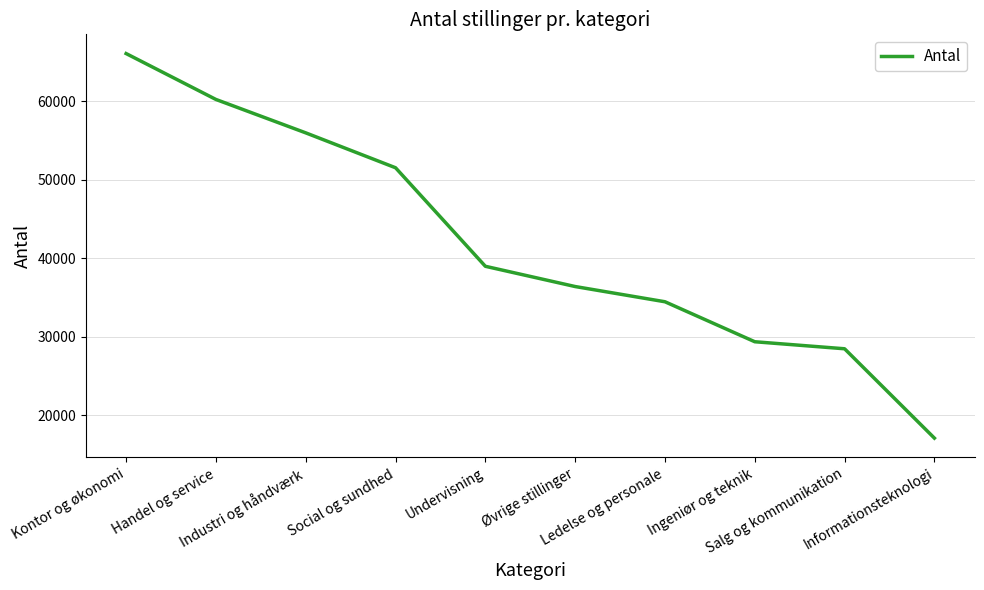

Approximately how many times larger is the value at Undervisning compared to Social og sundhed?

0.8